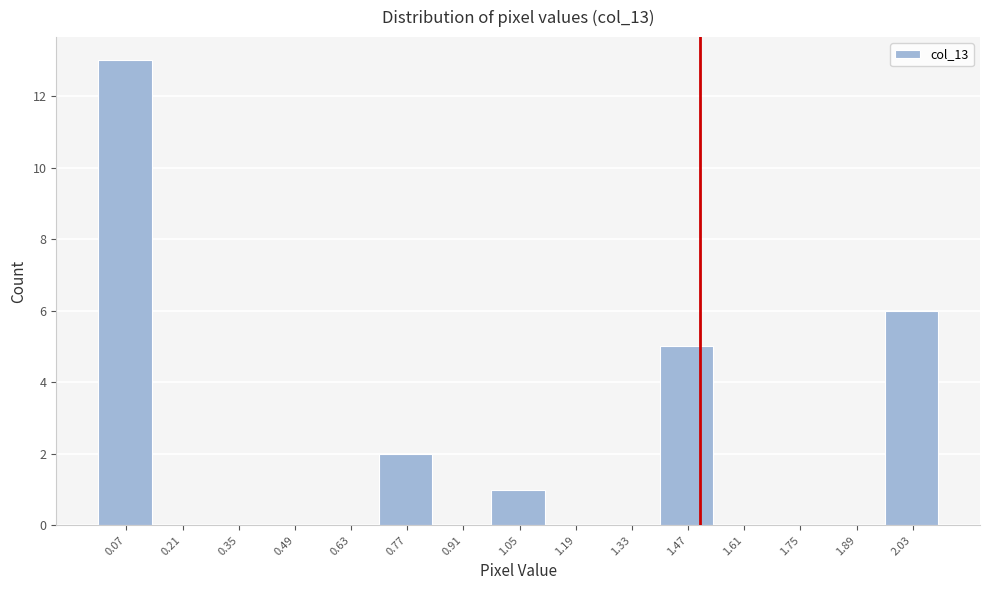

Reading left to right, list every bar in this chart as the range it spans on the x-axis followed by its height. The values are not printed on the chart, so give them approximately, as read against the axis.

0.00 to 0.14: 13
0.14 to 0.28: 0
0.28 to 0.42: 0
0.42 to 0.56: 0
0.56 to 0.70: 0
0.70 to 0.84: 2
0.84 to 0.98: 0
0.98 to 1.12: 1
1.12 to 1.26: 0
1.26 to 1.40: 0
1.40 to 1.54: 5
1.54 to 1.68: 0
1.68 to 1.82: 0
1.82 to 1.96: 0
1.96 to 2.10: 6